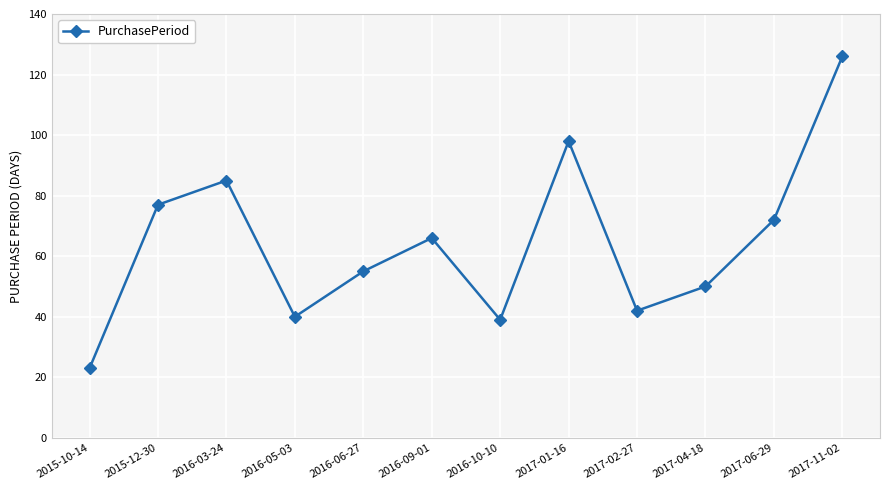

Approximately how many times larger is the value at 2016-06-27 compared to 2017-06-29?

0.8